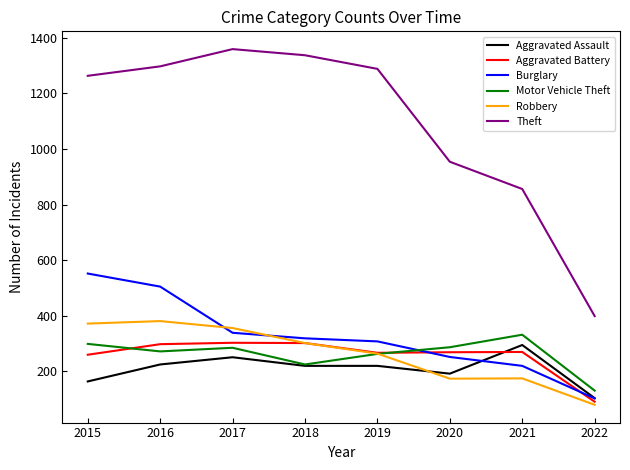

At which label does Aggravated Battery reach its minimum?

2022